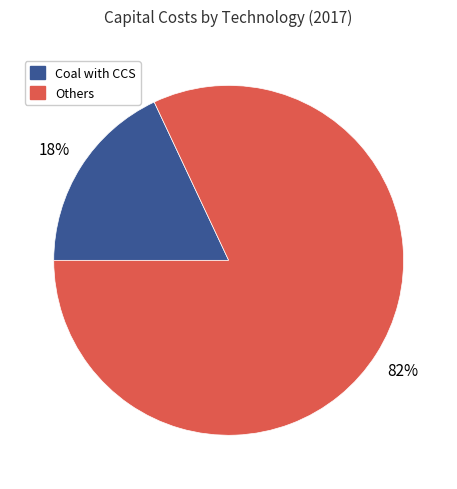

To the nearest percent, what is the difference between the largest and smallest slice percentages?

64%